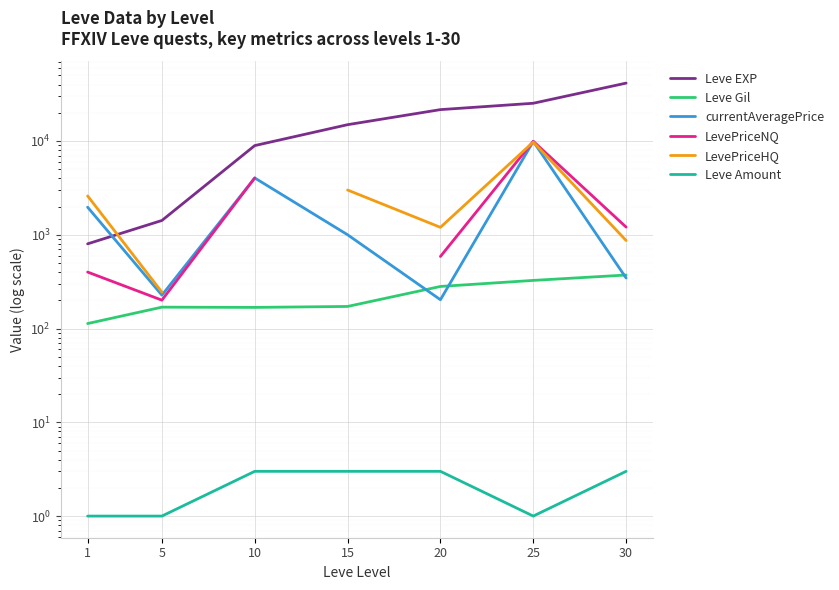

What is the sum of all currentAveragePrice values?

17667.3